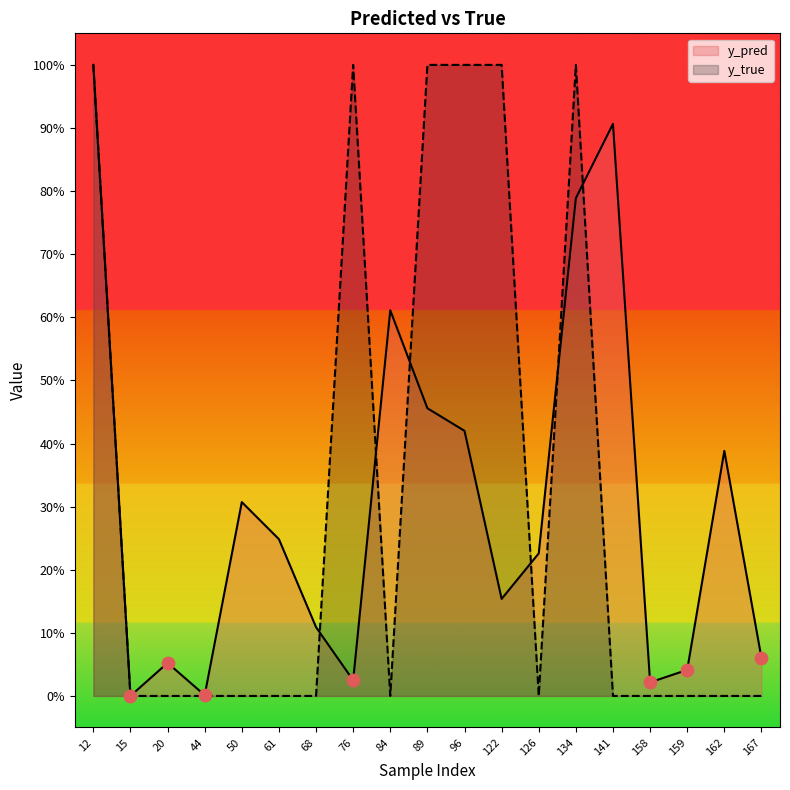

At how many categories does at least one series exceed 0?

19